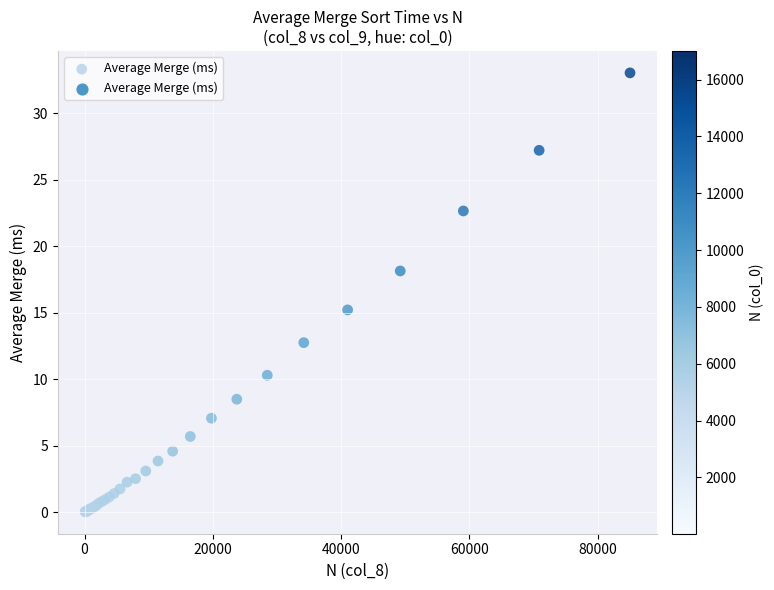

What Y value in the scatter plot is closest to 16?

15.2